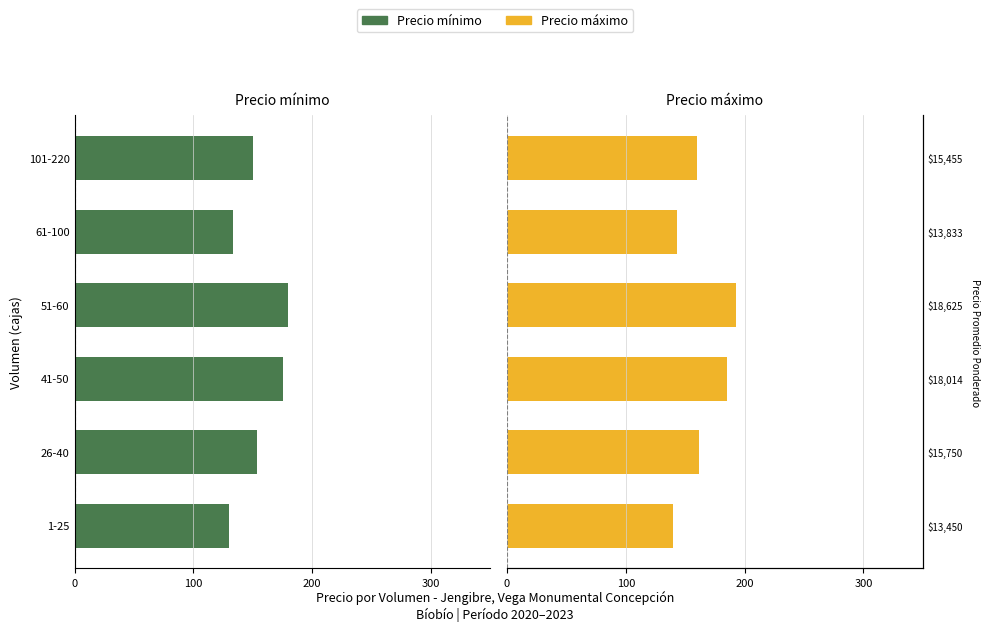

True or false: Precio mínimo has a value of -89.9 at 51-60.

False